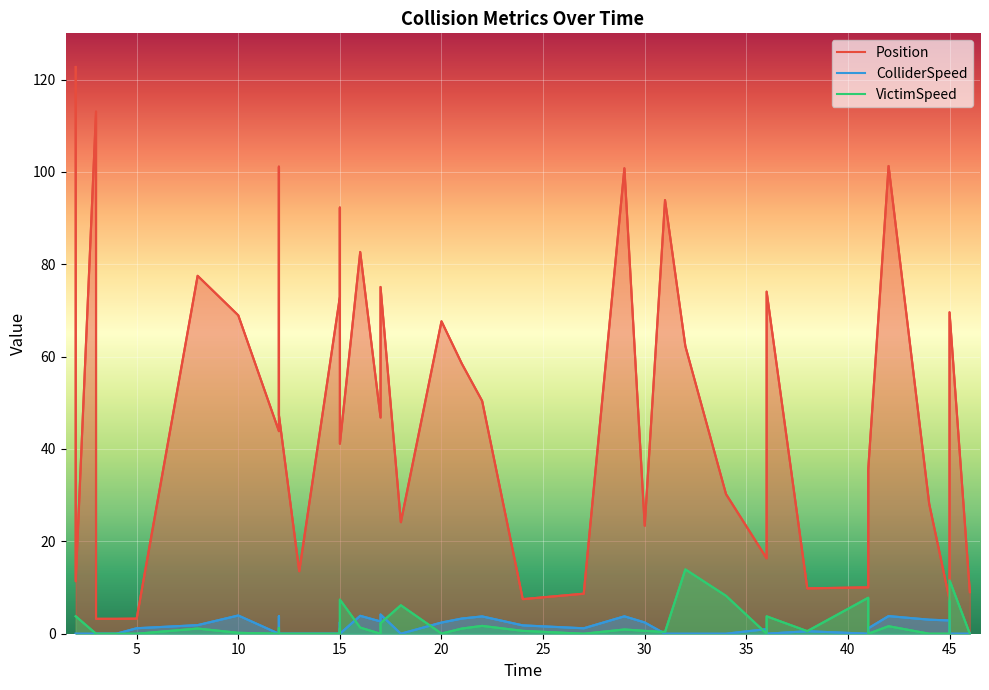

Reading left to right, list all the values displayed in this chart.

Position: 122.7	11.4	113.1	3.2	3.2	3.3	77.5	68.9	43.9	101.1	47.3	13.5	73.0	75.2	92.3	41.1	82.7	46.8	75.1	24.1	67.7	58.5	50.4	7.5	8.7	100.8	23.4	93.9	62.3	30.2	16.3	74.1	9.8	10.1	35.6	101.3	28.1	7.4	69.6	9.0
ColliderSpeed: 0.0	0.0	0.0	0.0	0.0	1.2	1.9	4.0	0.0	3.8	0.0	0.0	0.0	0.0	2.5	0.0	3.9	2.7	4.2	0.0	2.4	3.3	3.8	1.8	1.2	3.8	2.4	0.0	0.0	0.0	1.0	0.0	0.5	0.0	1.2	3.8	3.0	2.9	0.0	0.0
VictimSpeed: 3.8	3.8	0.0	0.0	0.0	0.0	1.1	0.2	0.0	1.3	0.0	0.0	0.0	1.2	0.0	7.4	1.3	0.0	2.3	6.2	0.0	1.1	1.7	0.6	0.0	0.9	0.6	0.4	13.9	8.2	0.0	3.8	0.6	7.8	0.0	1.6	0.0	0.0	11.6	0.0